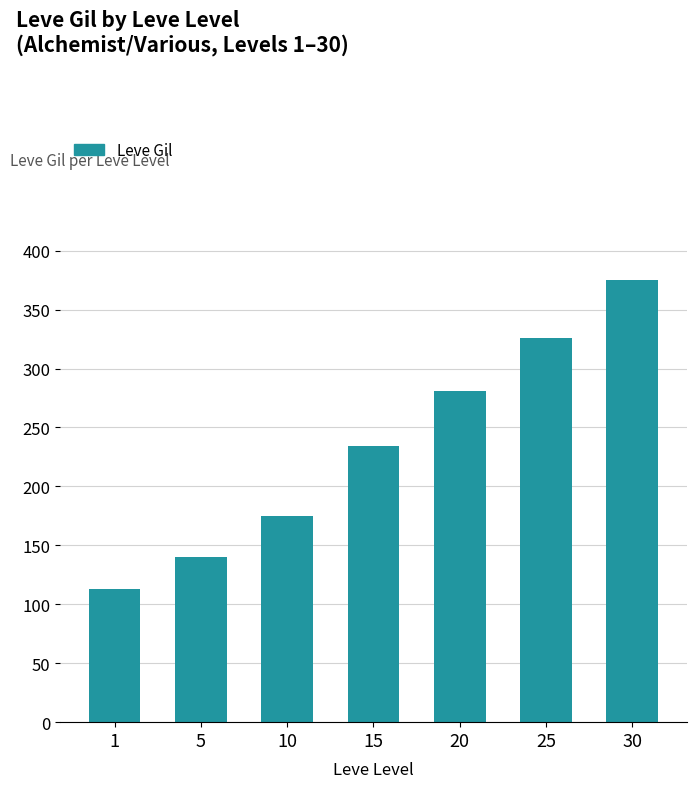

Count the number of categories in the chart.

7